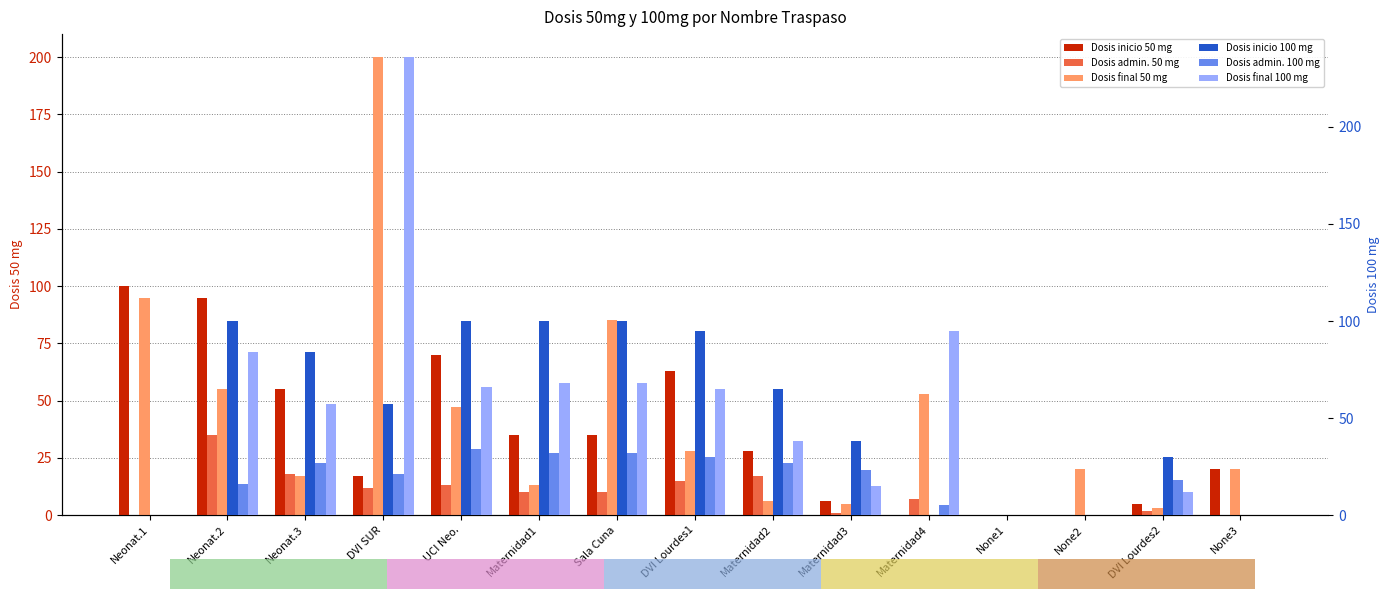

Which category has the lowest value across all series?

Maternidad4